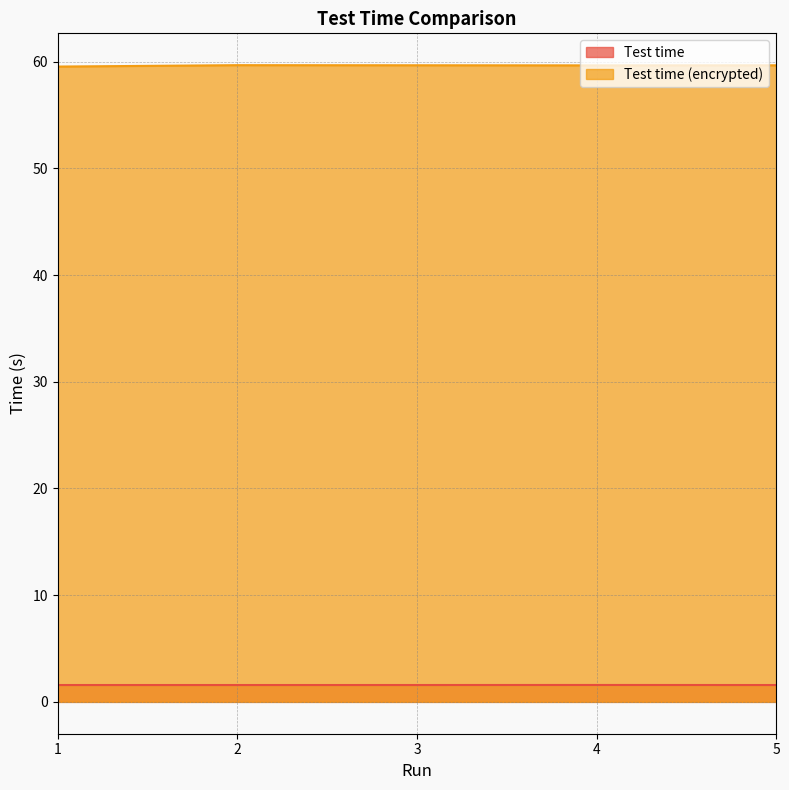

Which series changed the most between 3 and 5?

Test time (encrypted)